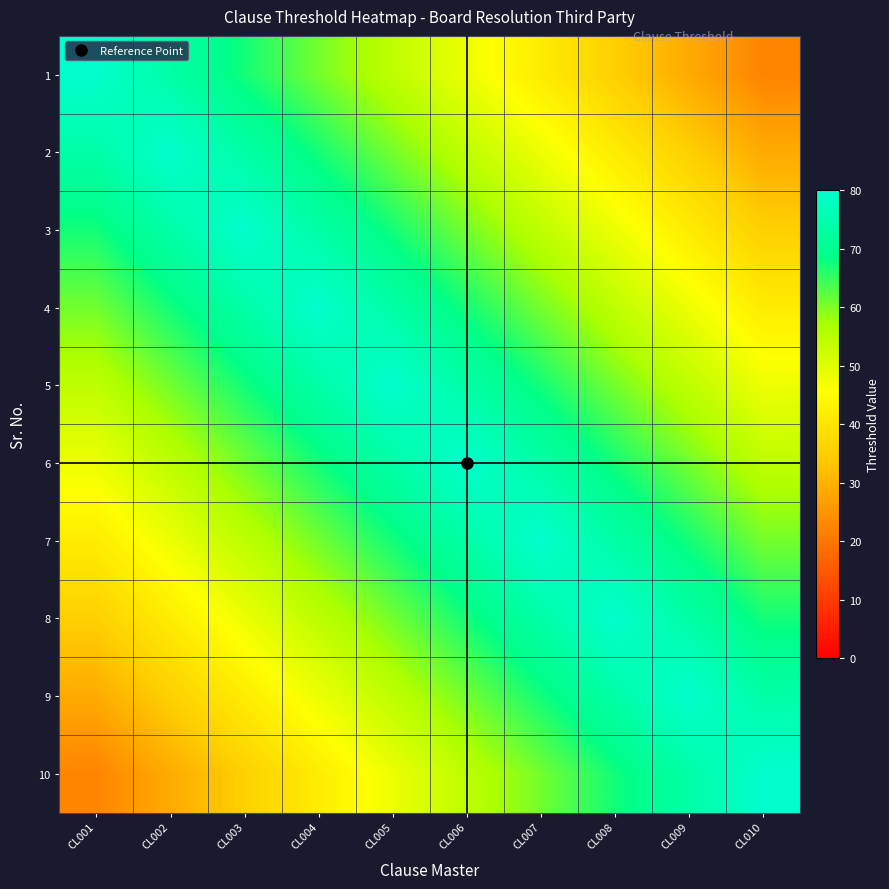

Reading right to left, list all the values displayed in this chart.

1: CL010=22.4	CL009=28.8	CL008=35.2	CL007=41.6	CL006=48.0	CL005=54.4	CL004=60.8	CL003=67.2	CL002=73.6	CL001=80.0
2: CL010=28.8	CL009=35.2	CL008=41.6	CL007=48.0	CL006=54.4	CL005=60.8	CL004=67.2	CL003=73.6	CL002=80.0	CL001=73.6
3: CL010=35.2	CL009=41.6	CL008=48.0	CL007=54.4	CL006=60.8	CL005=67.2	CL004=73.6	CL003=80.0	CL002=73.6	CL001=67.2
4: CL010=41.6	CL009=48.0	CL008=54.4	CL007=60.8	CL006=67.2	CL005=73.6	CL004=80.0	CL003=73.6	CL002=67.2	CL001=60.8
5: CL010=48.0	CL009=54.4	CL008=60.8	CL007=67.2	CL006=73.6	CL005=80.0	CL004=73.6	CL003=67.2	CL002=60.8	CL001=54.4
6: CL010=54.4	CL009=60.8	CL008=67.2	CL007=73.6	CL006=80.0	CL005=73.6	CL004=67.2	CL003=60.8	CL002=54.4	CL001=48.0
7: CL010=60.8	CL009=67.2	CL008=73.6	CL007=80.0	CL006=73.6	CL005=67.2	CL004=60.8	CL003=54.4	CL002=48.0	CL001=41.6
8: CL010=67.2	CL009=73.6	CL008=80.0	CL007=73.6	CL006=67.2	CL005=60.8	CL004=54.4	CL003=48.0	CL002=41.6	CL001=35.2
9: CL010=73.6	CL009=80.0	CL008=73.6	CL007=67.2	CL006=60.8	CL005=54.4	CL004=48.0	CL003=41.6	CL002=35.2	CL001=28.8
10: CL010=80.0	CL009=73.6	CL008=67.2	CL007=60.8	CL006=54.4	CL005=48.0	CL004=41.6	CL003=35.2	CL002=28.8	CL001=22.4